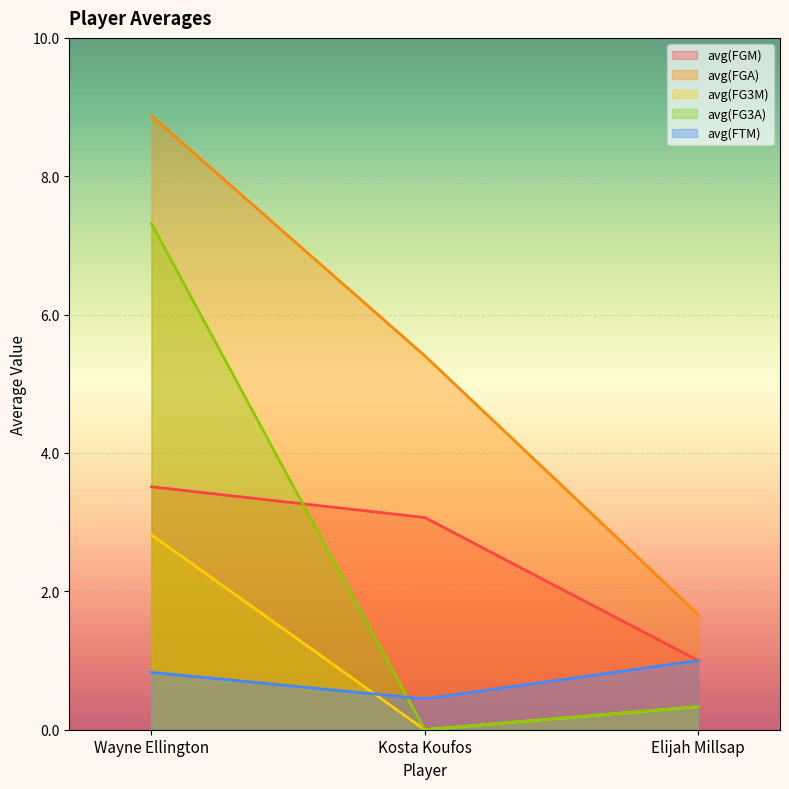

Is the value of avg(FGM) at Kosta Koufos greater than the value of avg(FG3M) at Elijah Millsap?

Yes